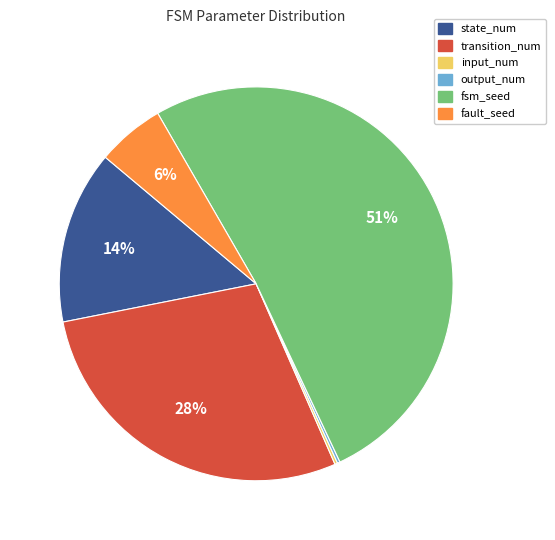

To the nearest percent, what is the average slice percentage?

17%